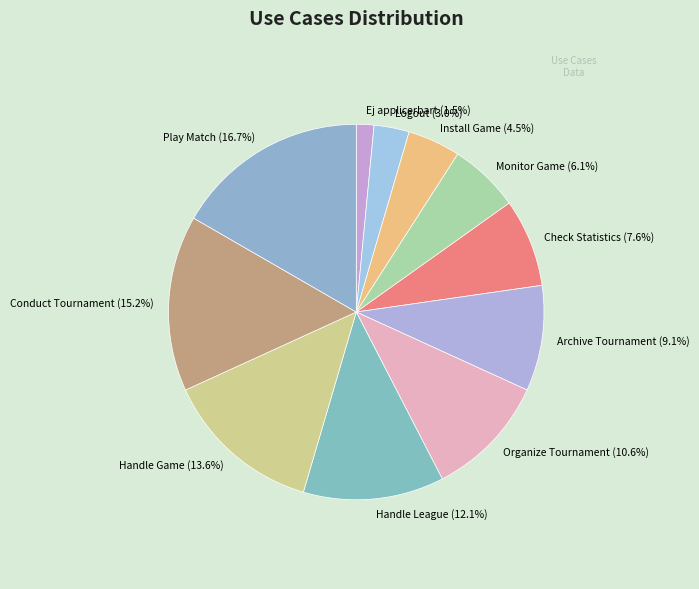

How many segments does this pie chart have?

11